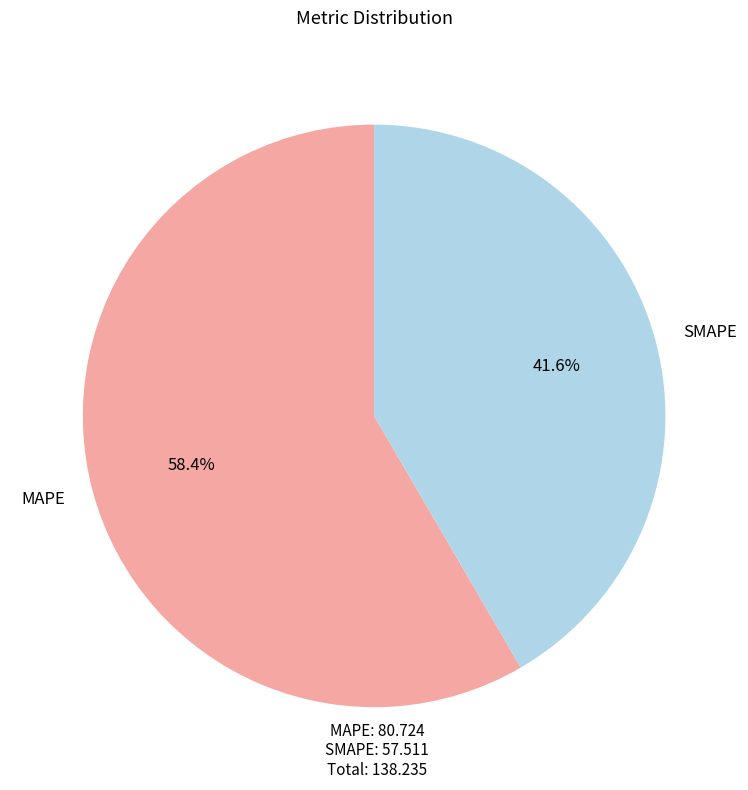

Which has a higher value, SMAPE or MAPE?

MAPE